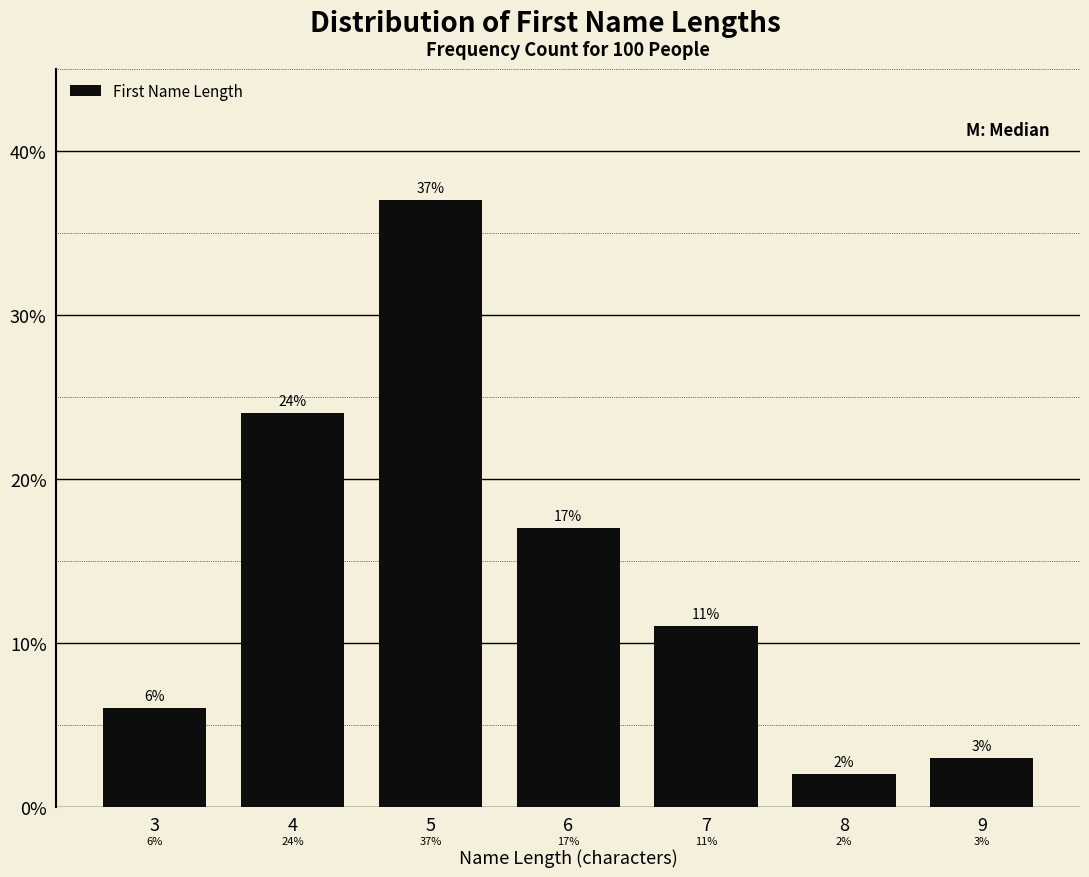

Reading left to right, extract all data points from this chart.

6	24	37	17	11	2	3